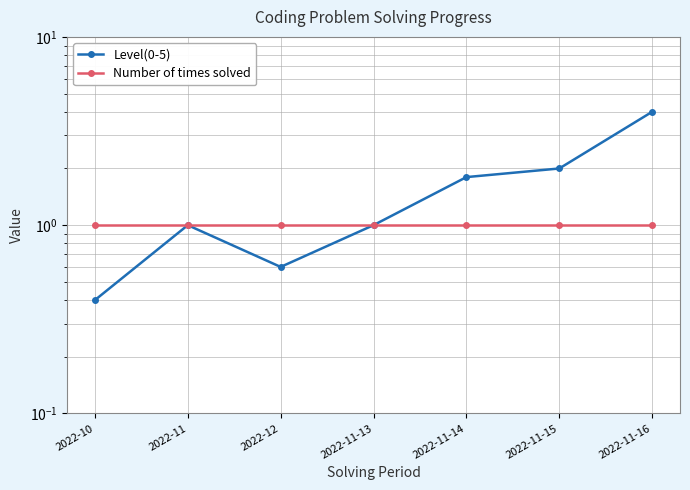

True or false: Number of times solved and Level(0-5) intersect in this chart.

False